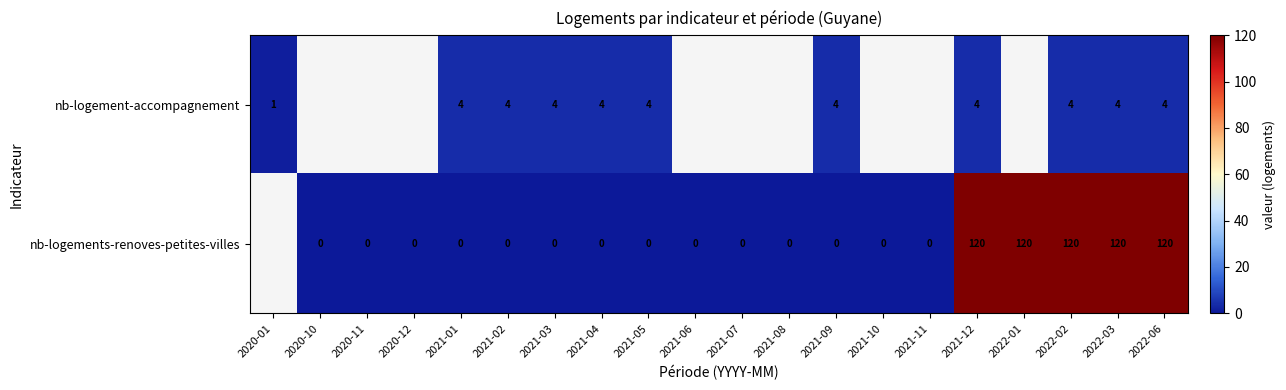

Is it true that nb-logements-renoves-petites-villes equals 205 at 2022-01?

False